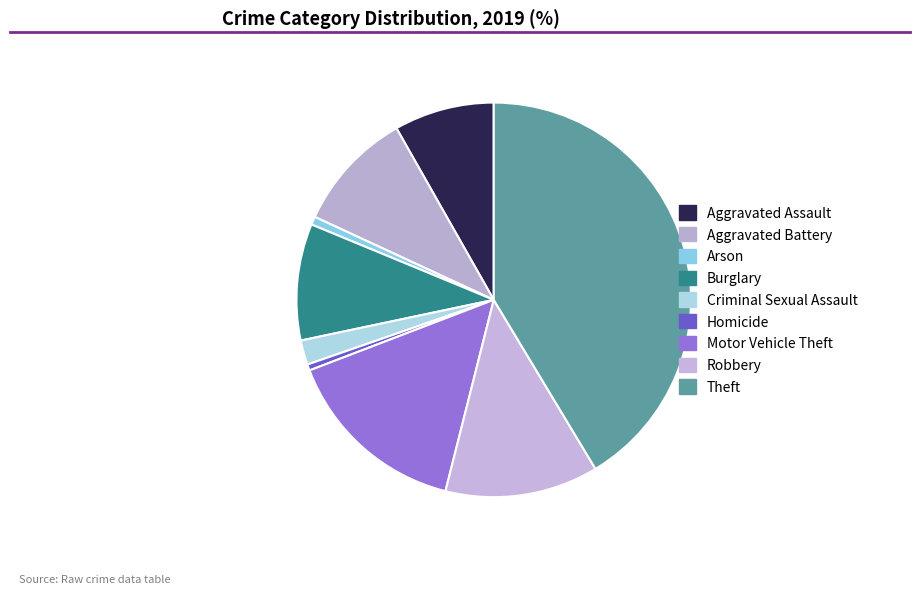

What percentage is the Burglary slice, to the nearest percent?

10%